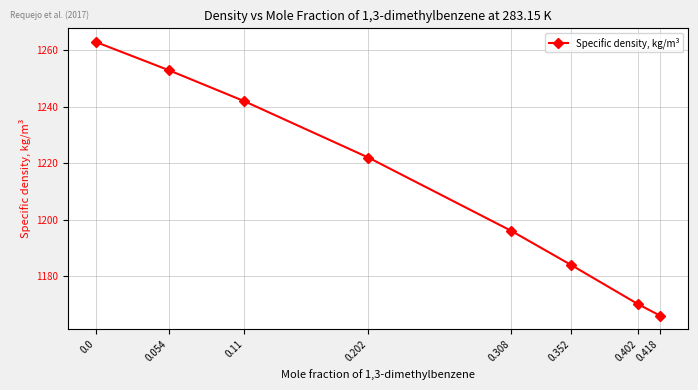

The value at 0.054 is 1253. True or false?

True